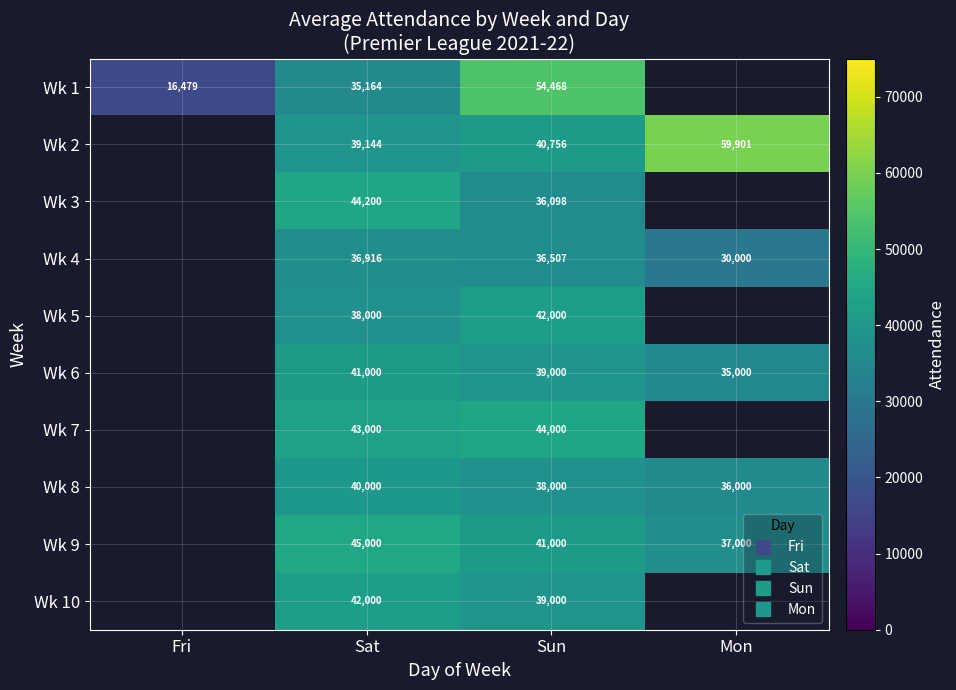

True or false: Wk 2 has a value of 20991.2 at Sat.

False